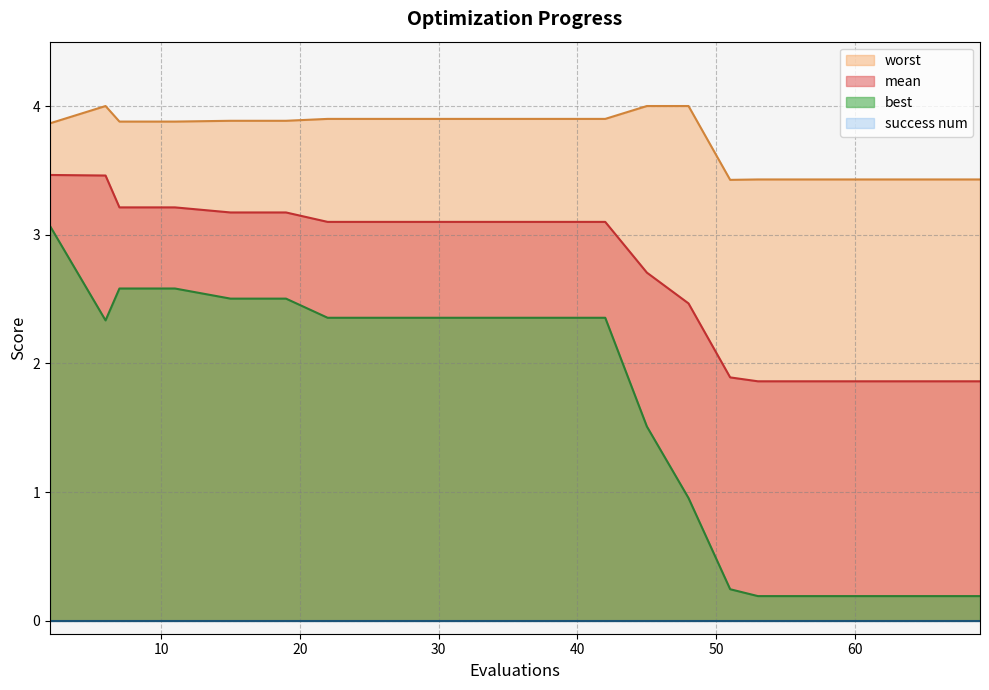

At which category is the sum across all series the highest?

2